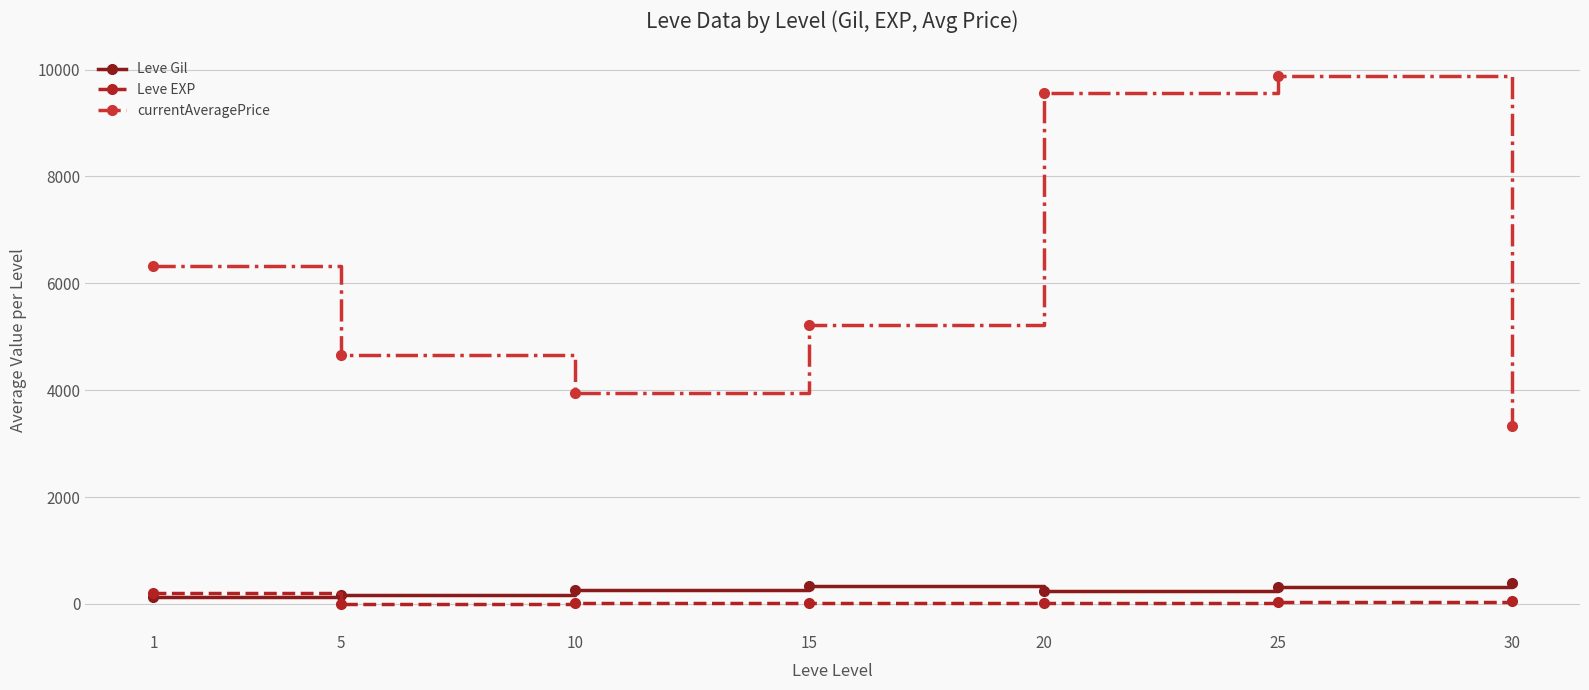

Which series has the widest spread of values?

currentAveragePrice